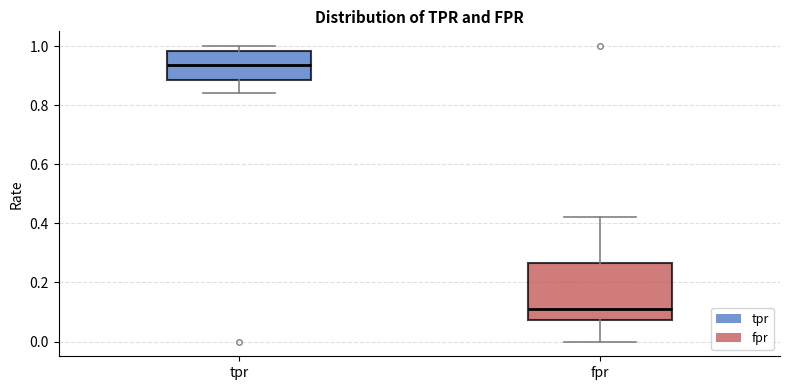

Reading left to right, read every box against the y-axis: the position of its median line, the range the box covers, and the ends of its whiskers. The values are not printed on the chart, so give them approximately, as read against the axis.

tpr: median 0.94, box 0.88 to 0.98, whiskers 0.84 to 1.00
fpr: median 0.10, box 0.08 to 0.26, whiskers 0.00 to 0.42